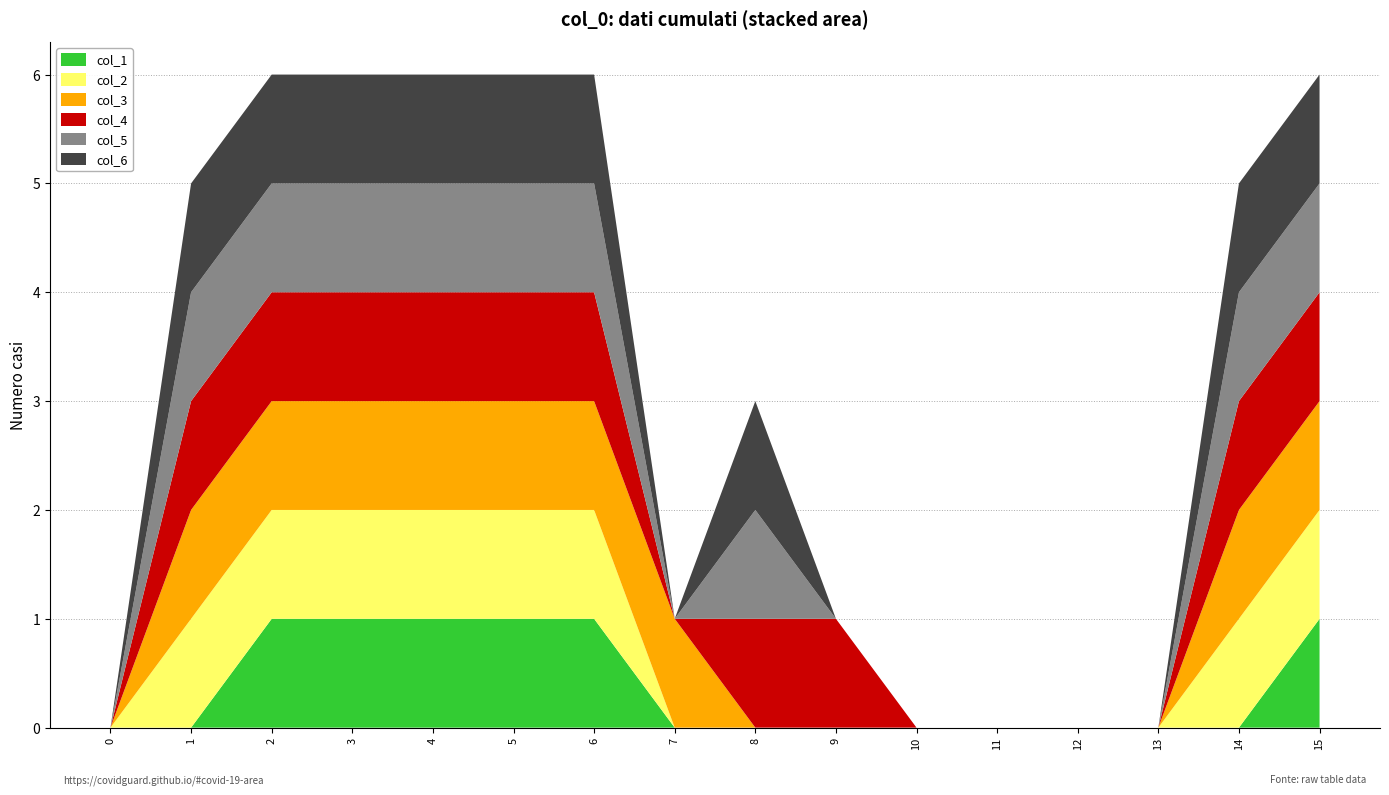

Reading left to right, transcribe all the data shown in this chart.

col_1: 0	0	1	1	1	1	1	0	0	0	0	0	0	0	0	1
col_2: 0	1	1	1	1	1	1	0	0	0	0	0	0	0	1	1
col_3: 0	1	1	1	1	1	1	1	0	0	0	0	0	0	1	1
col_4: 0	1	1	1	1	1	1	0	1	1	0	0	0	0	1	1
col_5: 0	1	1	1	1	1	1	0	1	0	0	0	0	0	1	1
col_6: 0	1	1	1	1	1	1	0	1	0	0	0	0	0	1	1